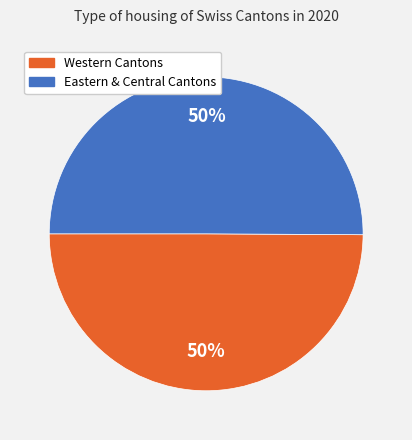

To the nearest percent, what is the average slice percentage?

50%